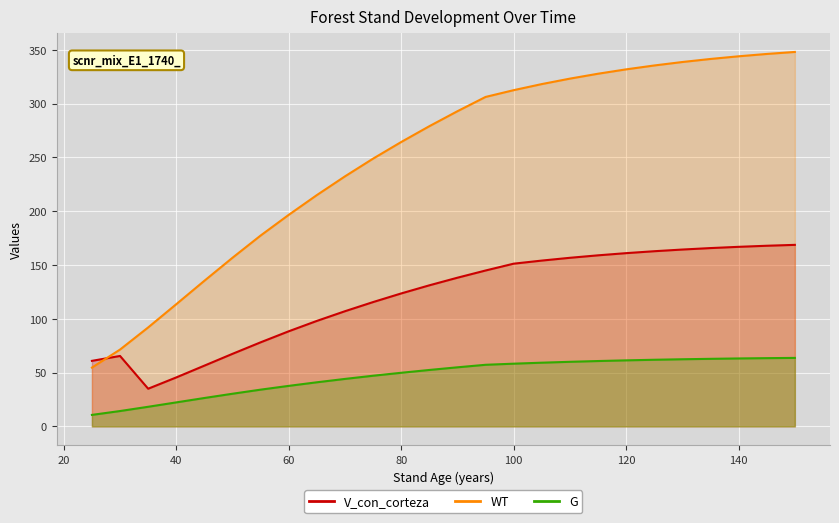

How many values in the WT series exceed 292?

13